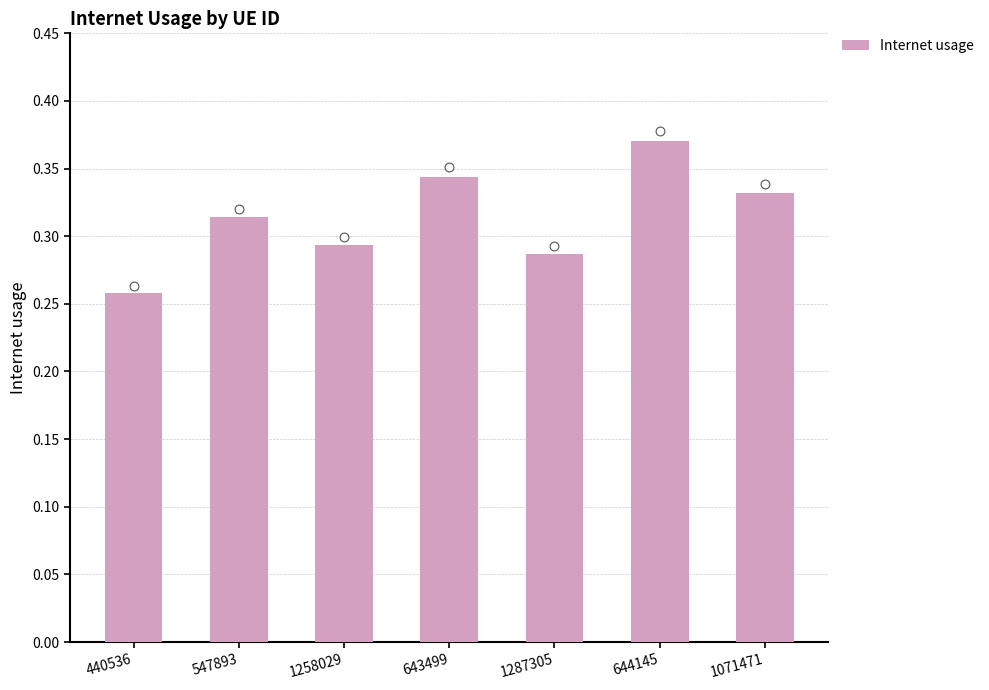

Which has a higher value, 643499 or 644145?

644145